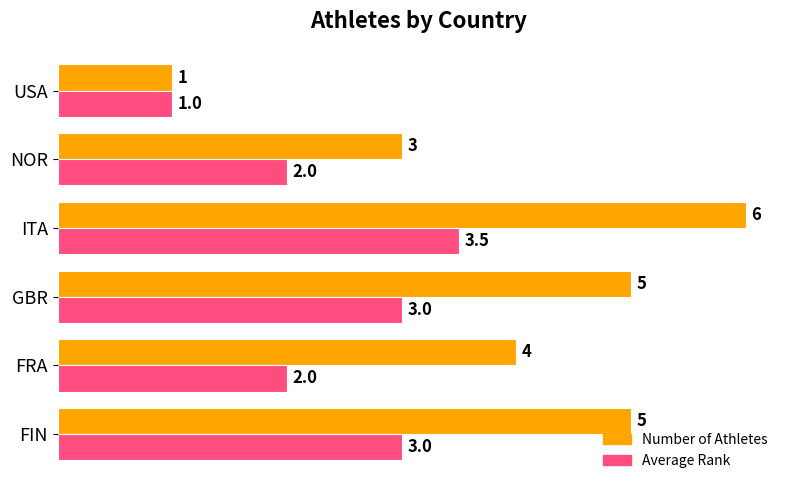

What is the sum of all Number of Athletes values?

24.0